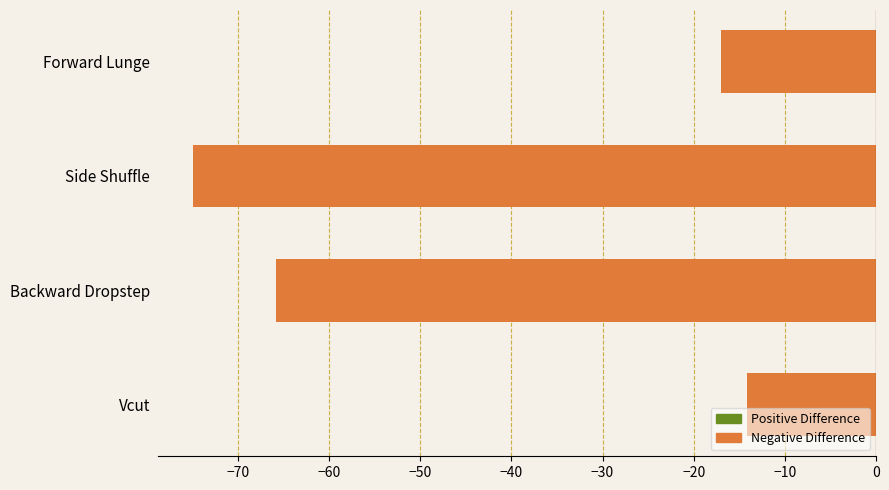

What is the sum of all values?

-172.0